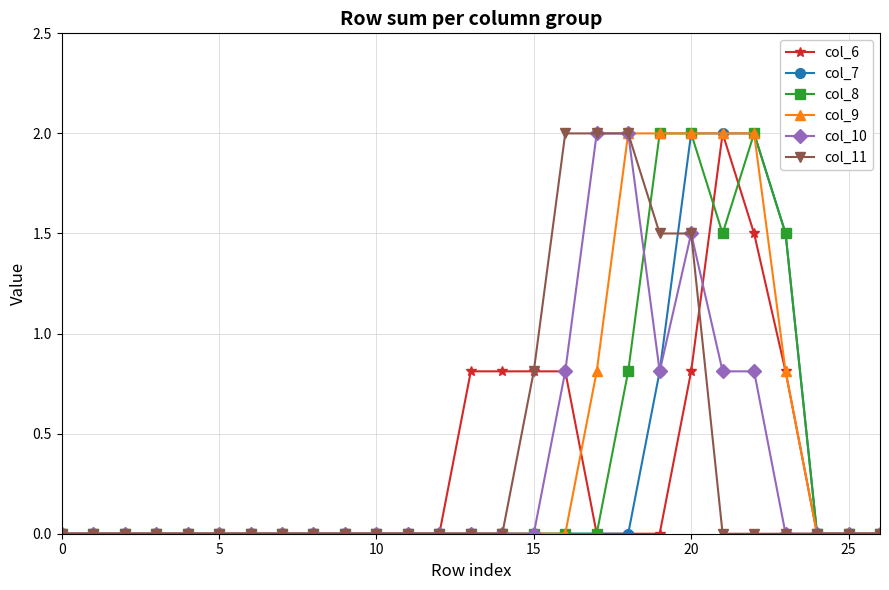

How many lines are shown in the chart?

6